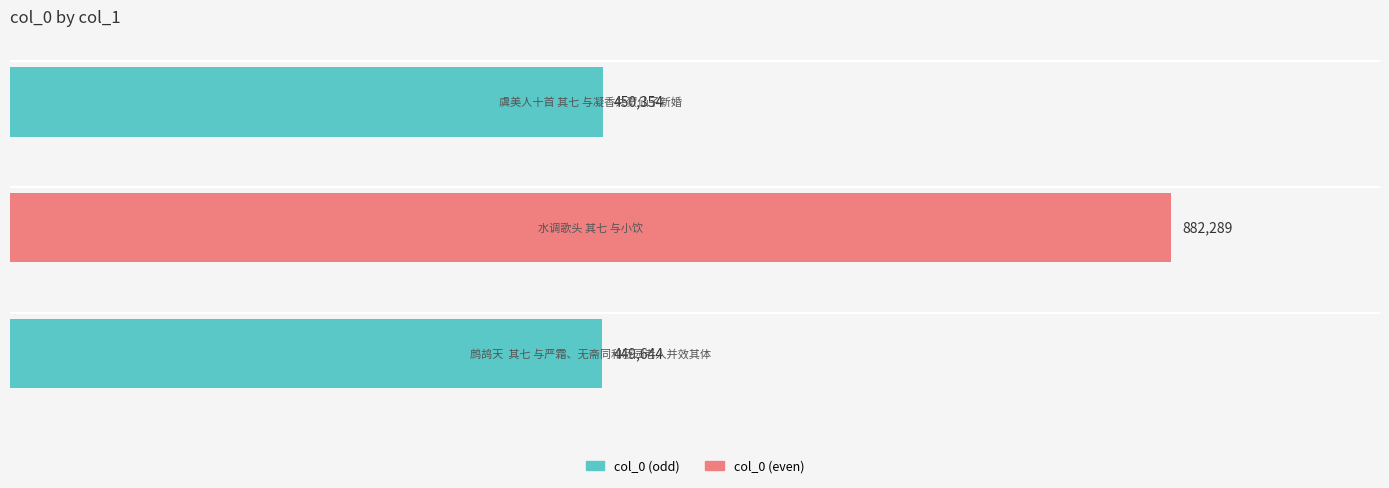

How many data points are less than 450354?

1